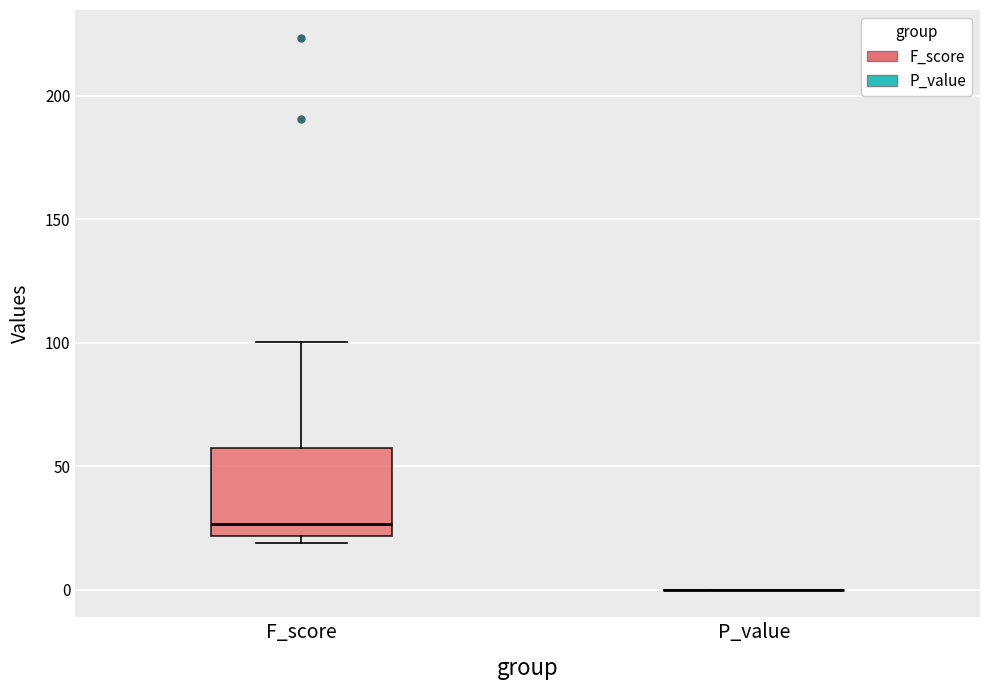

Reading left to right, read every box against the y-axis: the position of its median line, the range the box covers, and the ends of its whiskers. The values are not printed on the chart, so give them approximately, as read against the axis.

F_score: median 25, box 20 to 55, whiskers 20 (just below the box's lower edge) to 100
P_value: box collapsed to a line at 0, whiskers 0 to 0